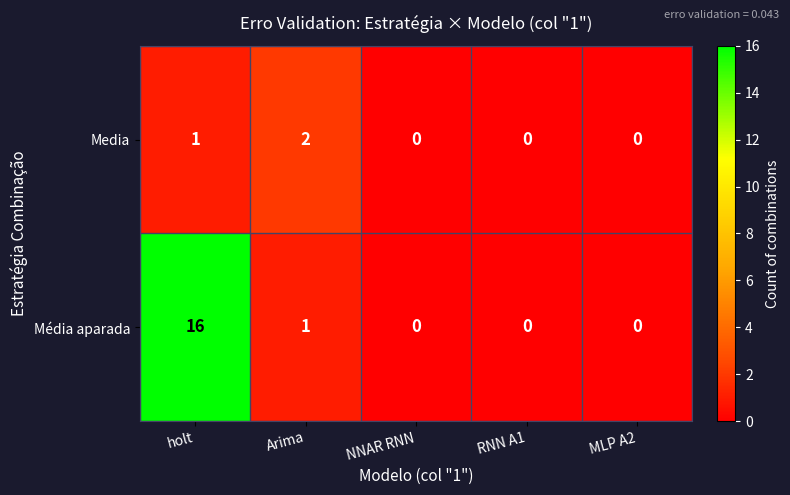

Is it true that Media equals -1 at RNN A1?

False